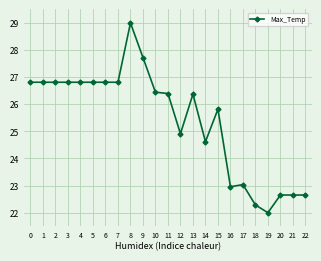

Count the number of values greater than 26.

13